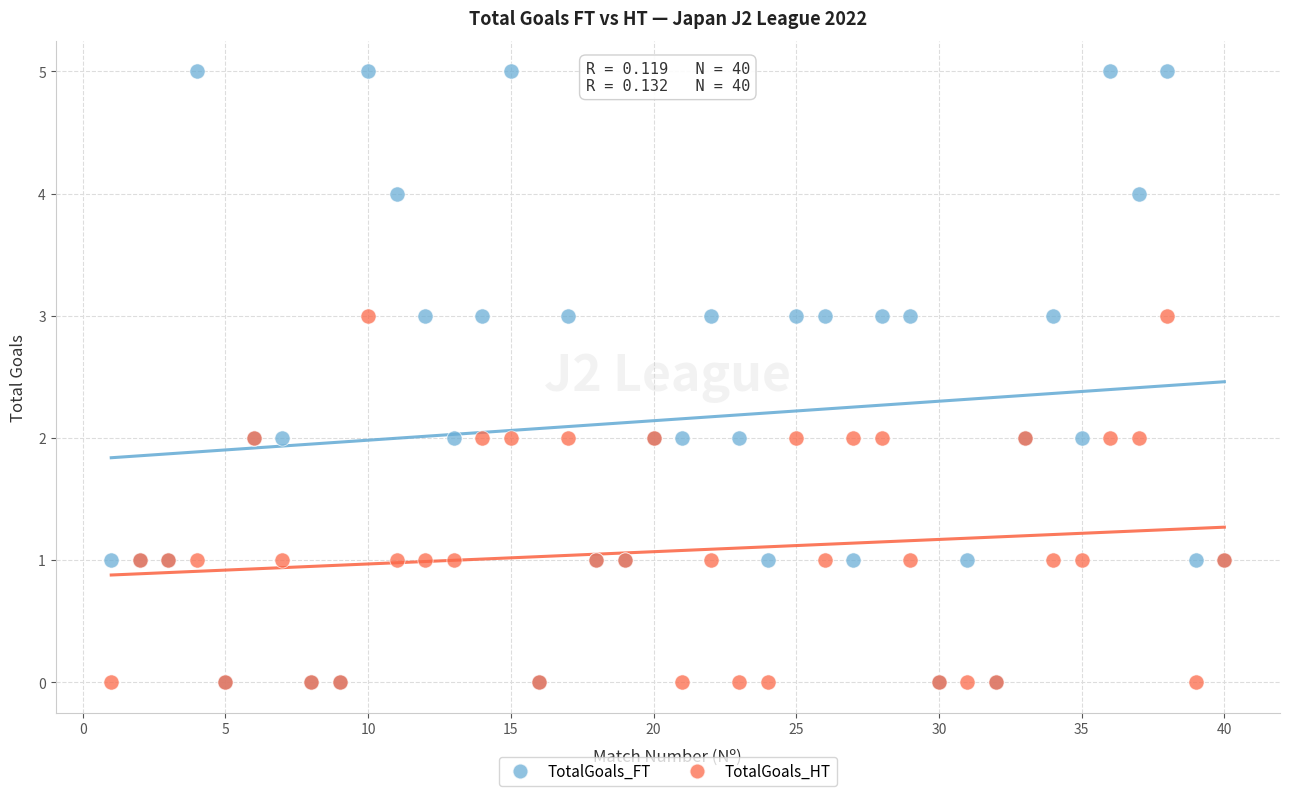

What are all the series names shown in the legend?

TotalGoals_FT, TotalGoals_HT